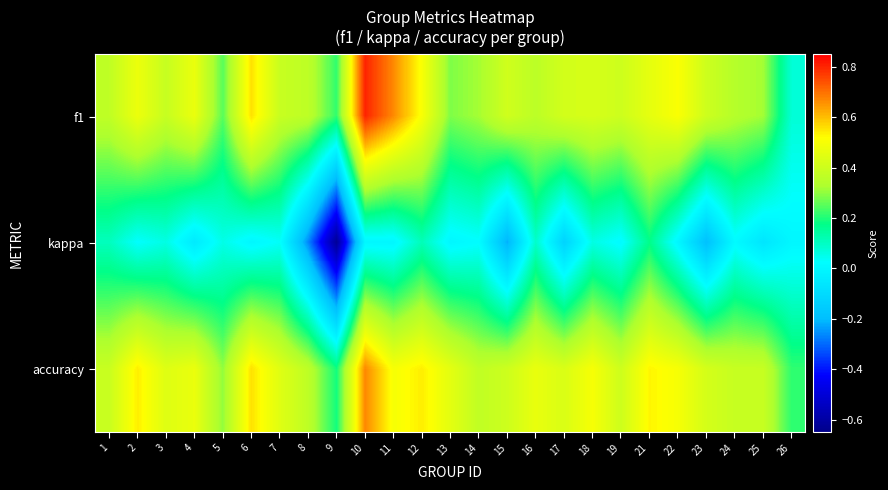

Between 2 and 17, which series saw the biggest shift?

kappa